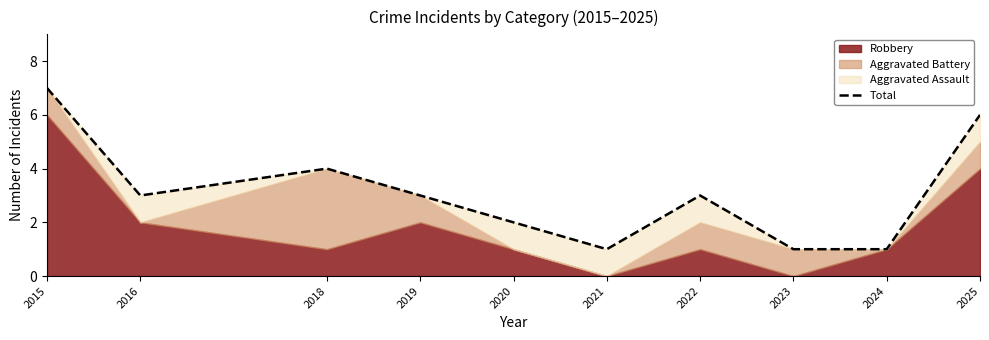

At which label is the value closest to 4?

2018